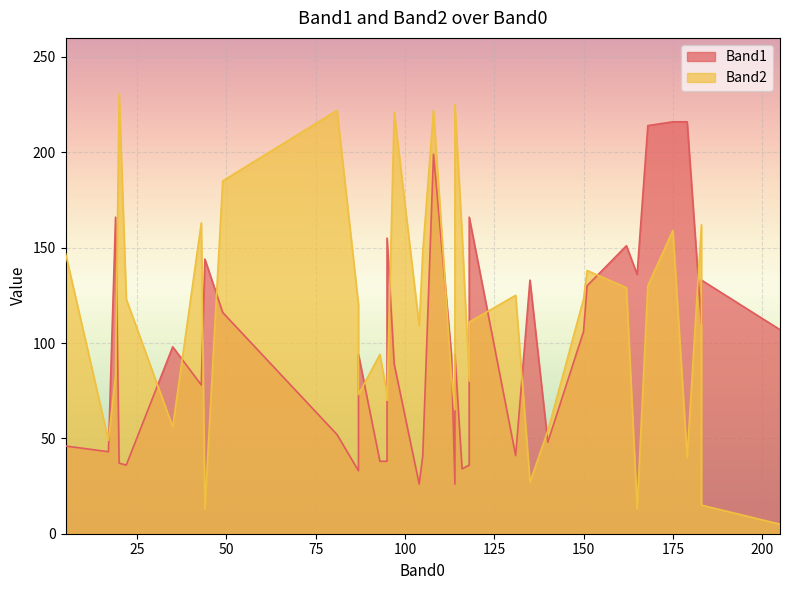

Rank the series by their maximum value, from lowest to highest.

Band1, Band2